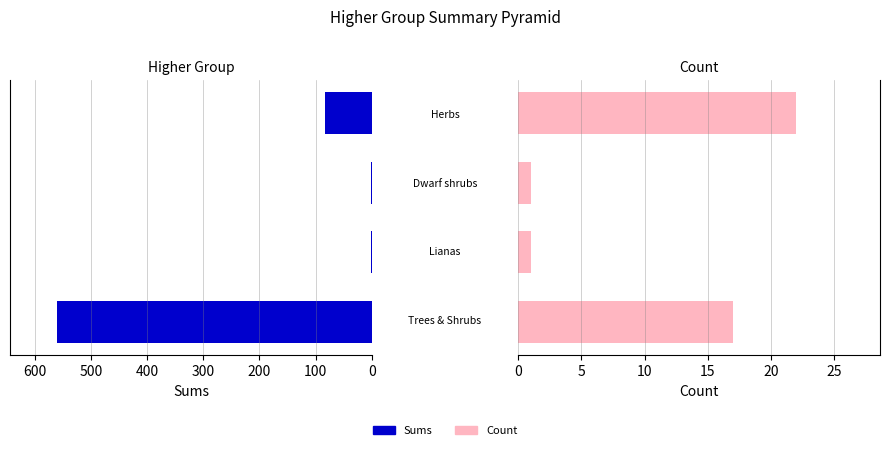

List the series in order of their overall mean, lowest first.

Count, Sums